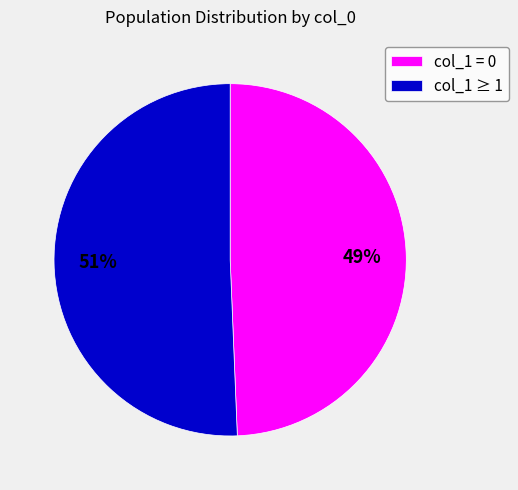

Count the number of slices in the pie.

2